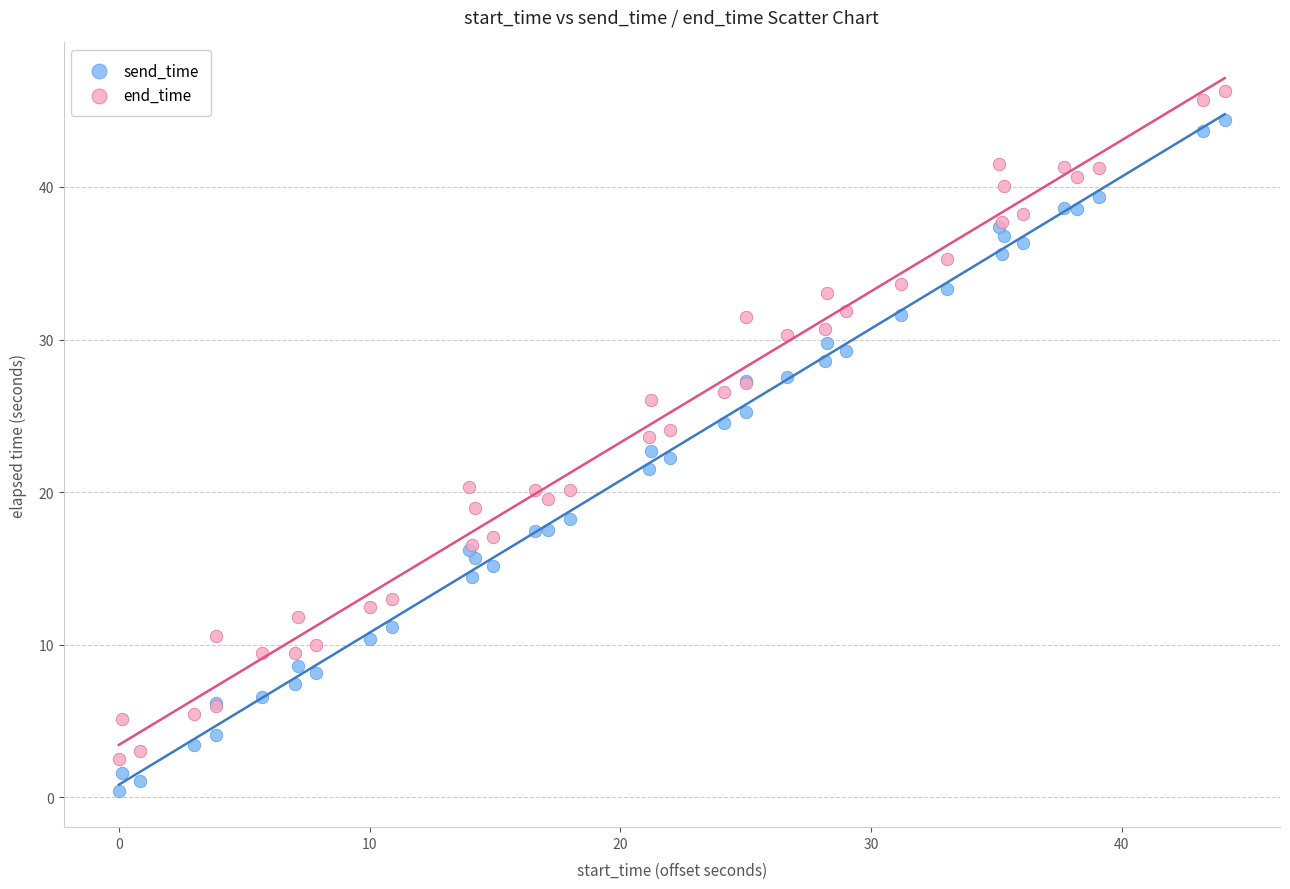

Which series reaches the minimum Y coordinate?

send_time